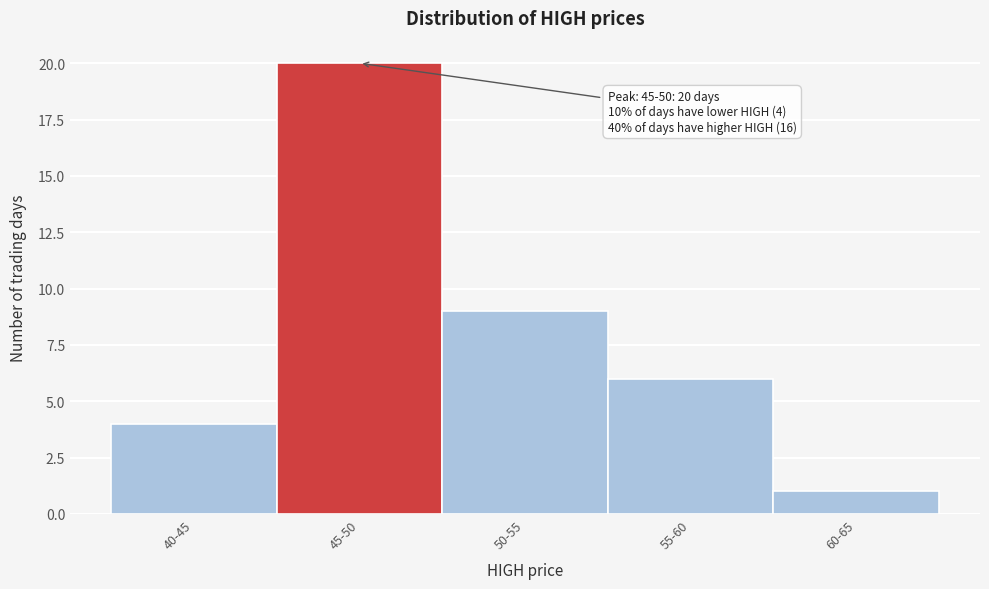

Reading left to right, what are all the values shown in this chart?

40-45=4	45-50=20	50-55=9	55-60=6	60-65=1